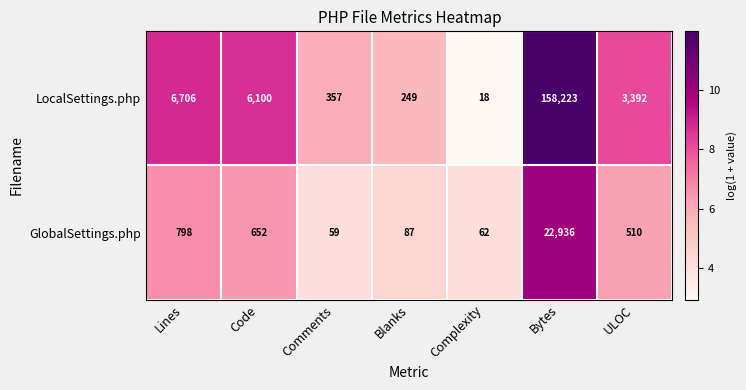

Reading right to left, what are all the values shown in this chart?

LocalSettings.php: ULOC=3392	Bytes=158223	Complexity=18	Blanks=249	Comments=357	Code=6100	Lines=6706
GlobalSettings.php: ULOC=510	Bytes=22936	Complexity=62	Blanks=87	Comments=59	Code=652	Lines=798